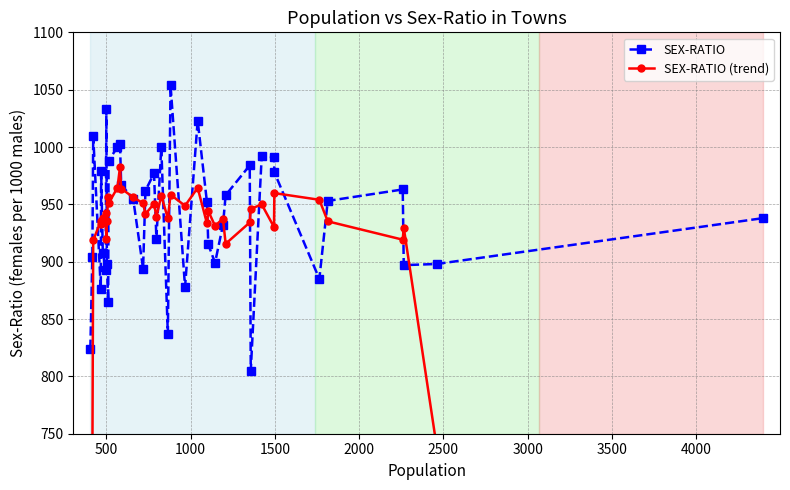

What is the value of the SEX-RATIO (trend) point at the 6th from the left?

937.8